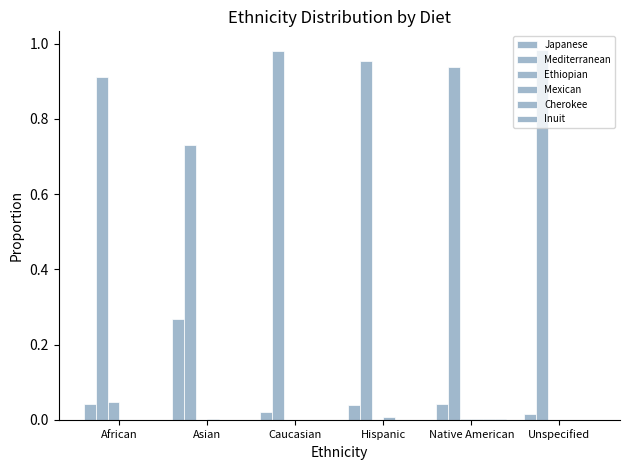

Are the bars grouped side by side (vs. stacked)?

Yes